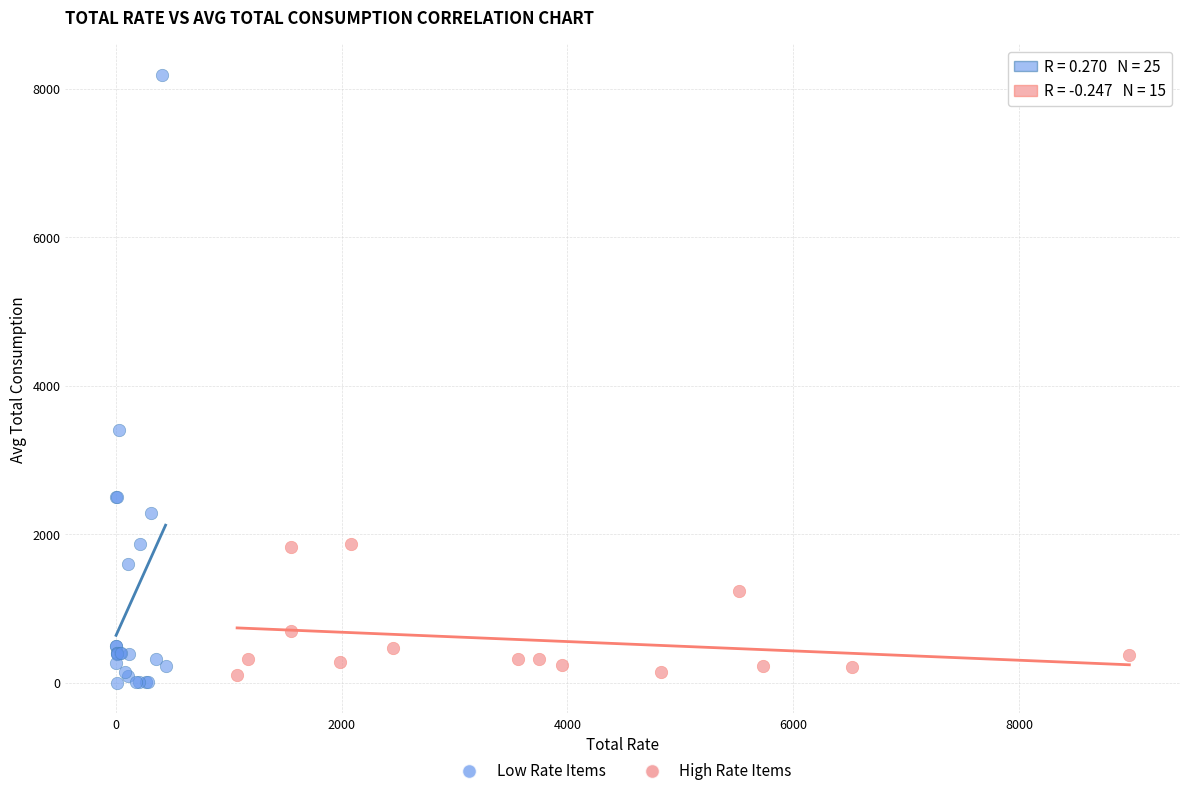

What are all the series names shown in the legend?

Low Rate Items, High Rate Items